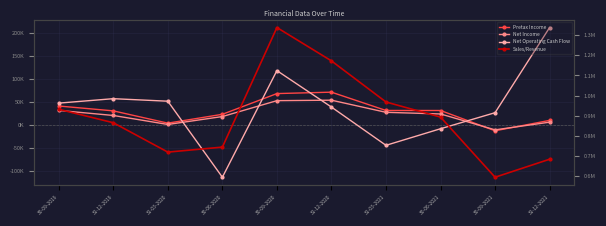

Reading left to right, what are all the values shown in this chart?

Pretax Income: 30-09-2019=40643	31-12-2019=30113	31-03-2020=3403	30-06-2020=22647	30-09-2020=67685	31-12-2020=70751	31-03-2021=30957	30-06-2021=30886	30-09-2021=-13189	31-12-2021=9409
Net Income: 30-09-2019=31047	31-12-2019=20103	31-03-2020=548	30-06-2020=17757	30-09-2020=52291	31-12-2020=53311	31-03-2021=26943	30-06-2021=23380	30-09-2021=-11172	31-12-2021=5530
Net Operating Cash Flow: 30-09-2019=46943	31-12-2019=56585	31-03-2020=51090	30-06-2020=-114131	30-09-2020=117583	31-12-2020=38355	31-03-2021=-44788	30-06-2021=-8739	30-09-2021=26130	31-12-2021=211210
Sales/Revenue: 30-09-2019=931857	31-12-2019=865083	31-03-2020=719194	30-06-2020=743993	30-09-2020=1337721	31-12-2020=1172122	31-03-2021=967979	30-06-2021=893052	30-09-2021=594479	31-12-2021=683810